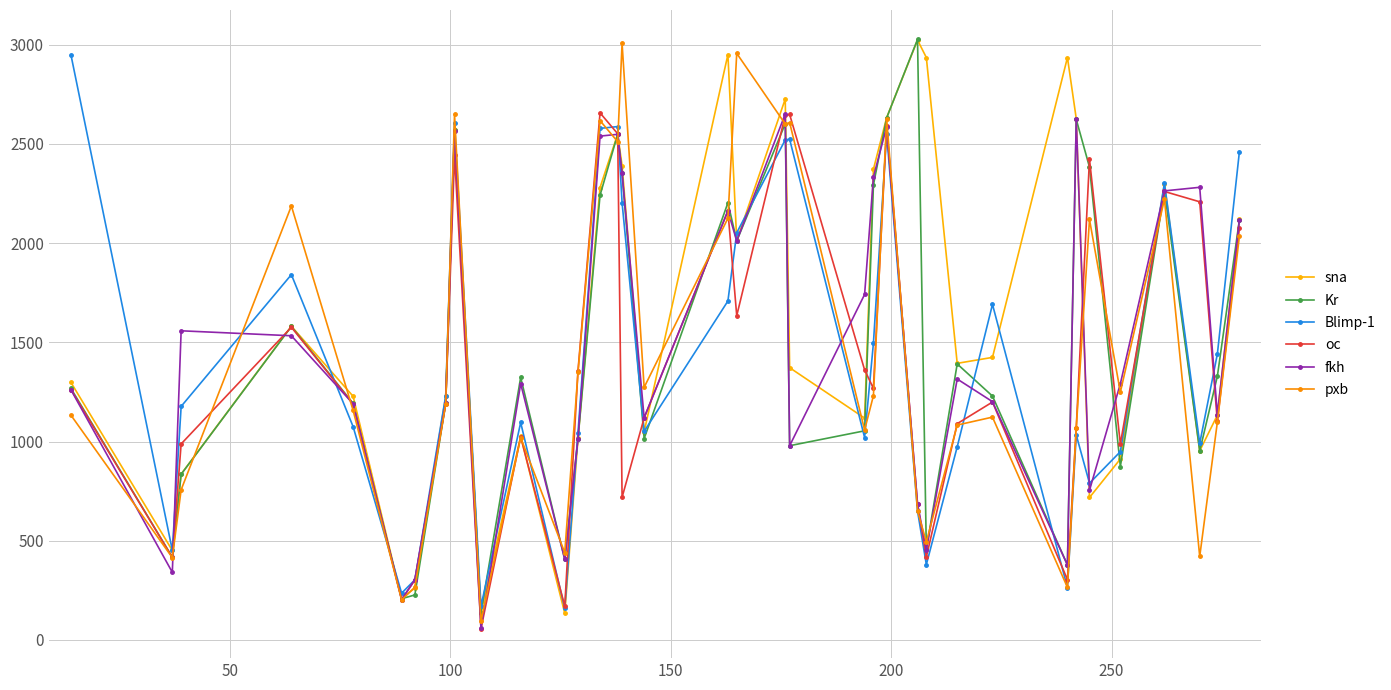

What is the difference between the maximum and minimum values in the Blimp-1 series?

2789